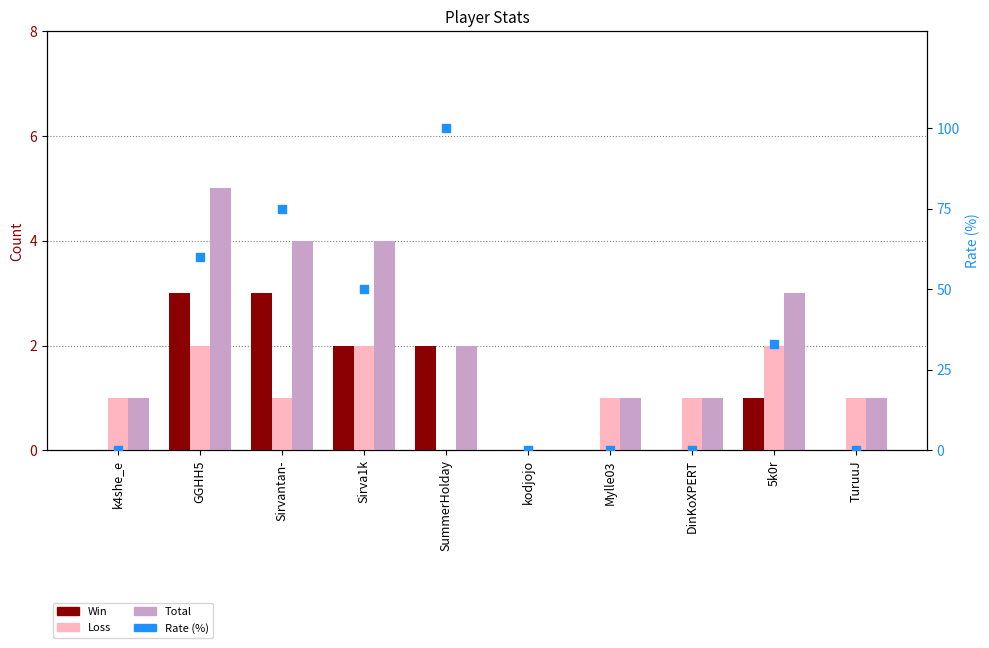

Which series reaches the minimum Y coordinate?

Win